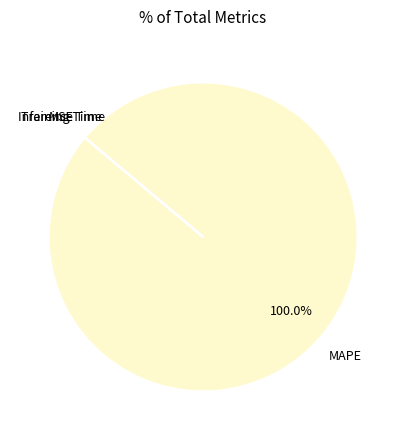

Does any single category account for the majority?

Yes